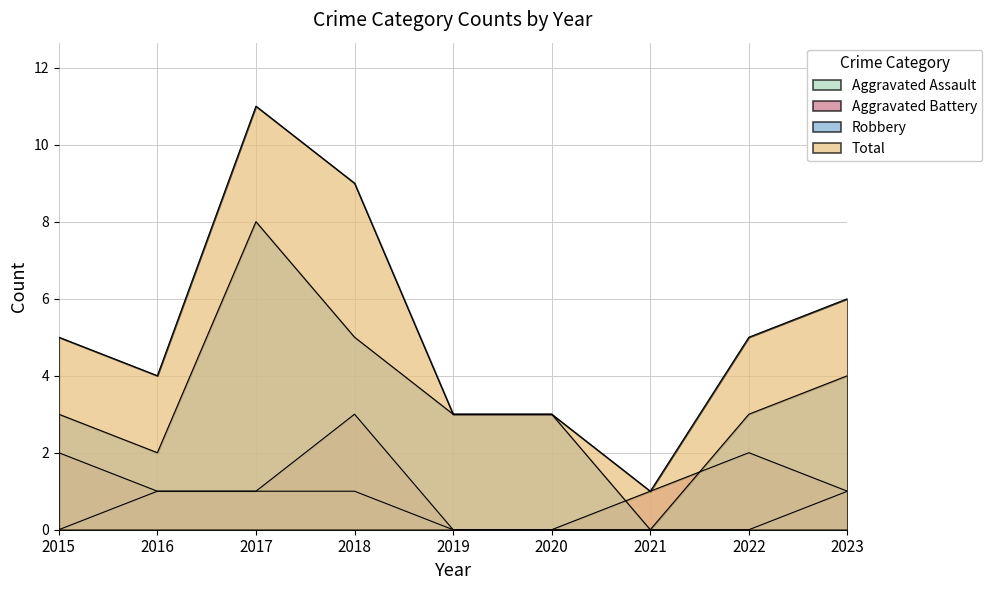

The Aggravated Battery series shows 1 at 2017. True or false?

True